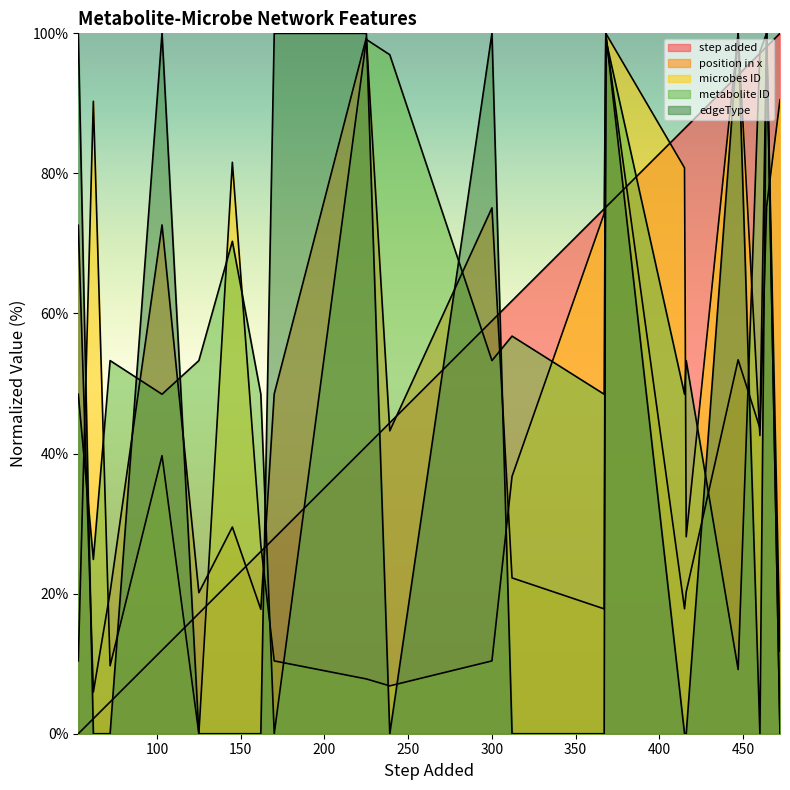

At which label is edgeType closest to 50?

53